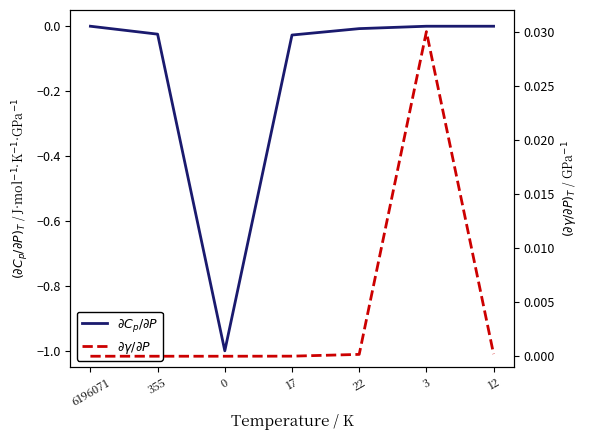

What are all the series names shown in the legend?

$\partial C_p / \partial P$, $\partial \gamma / \partial P$